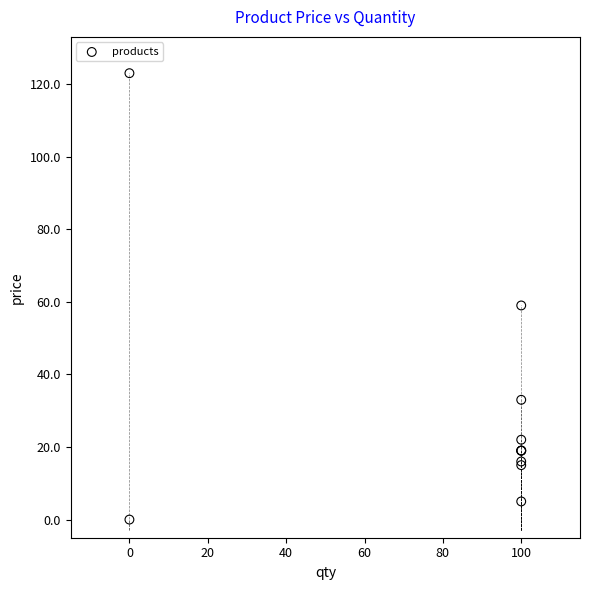

What Y value in the scatter plot is closest to 61?

59